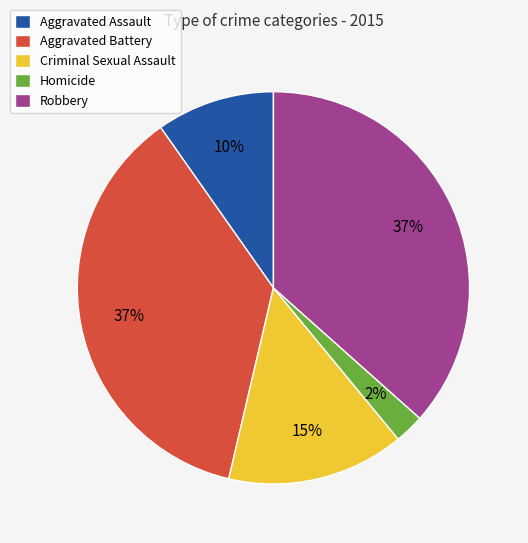

To the nearest percent, what percentage of the pie is Homicide?

2%